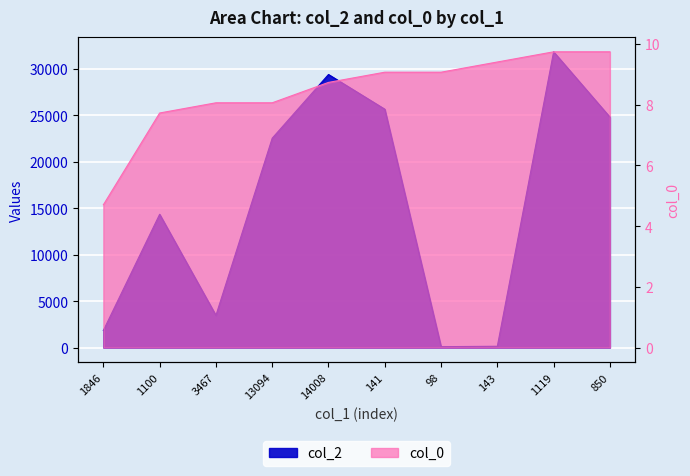

True or false: col_2 and col_0 intersect in this chart.

False